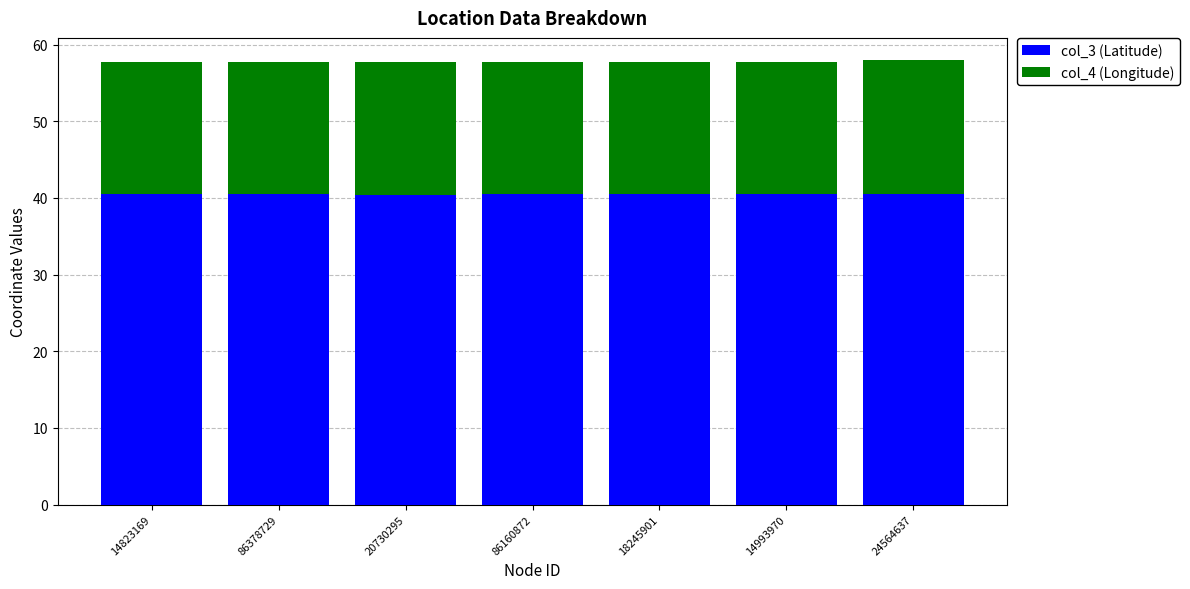

The value of col_3 (Latitude) at 20730295 is 40.4. True or false?

True